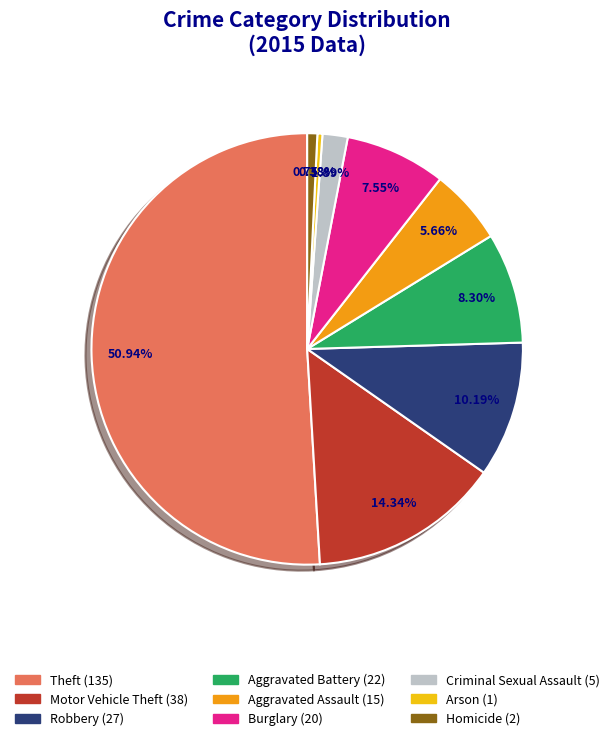

Is the sum of Theft and Burglary greater than half?

Yes